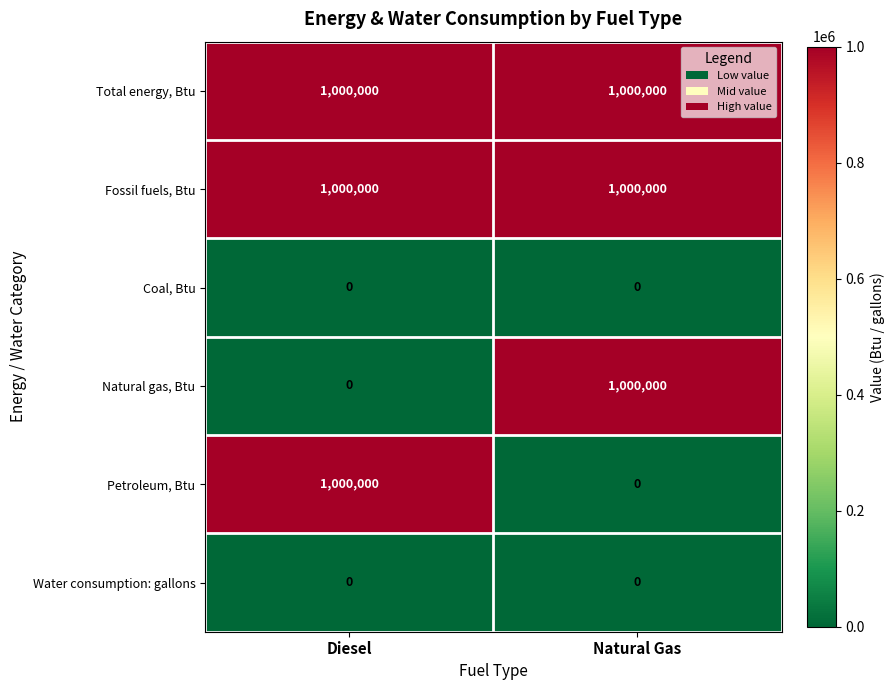

At how many categories does at least one series exceed 407131?

2